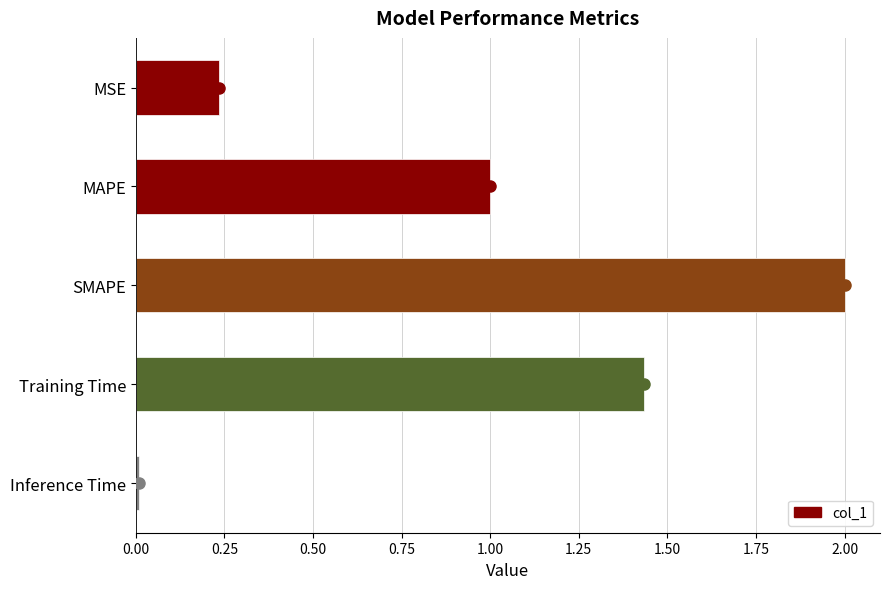

List the labels in order of value, smallest first.

Inference Time, MSE, MAPE, Training Time, SMAPE